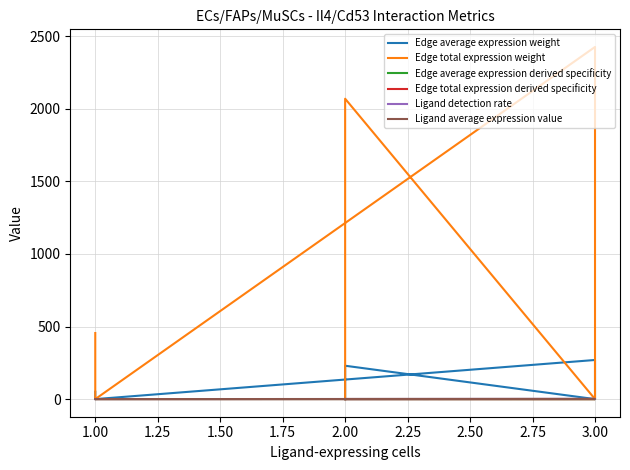

What is the highest value of the Edge total expression derived specificity series?

0.5